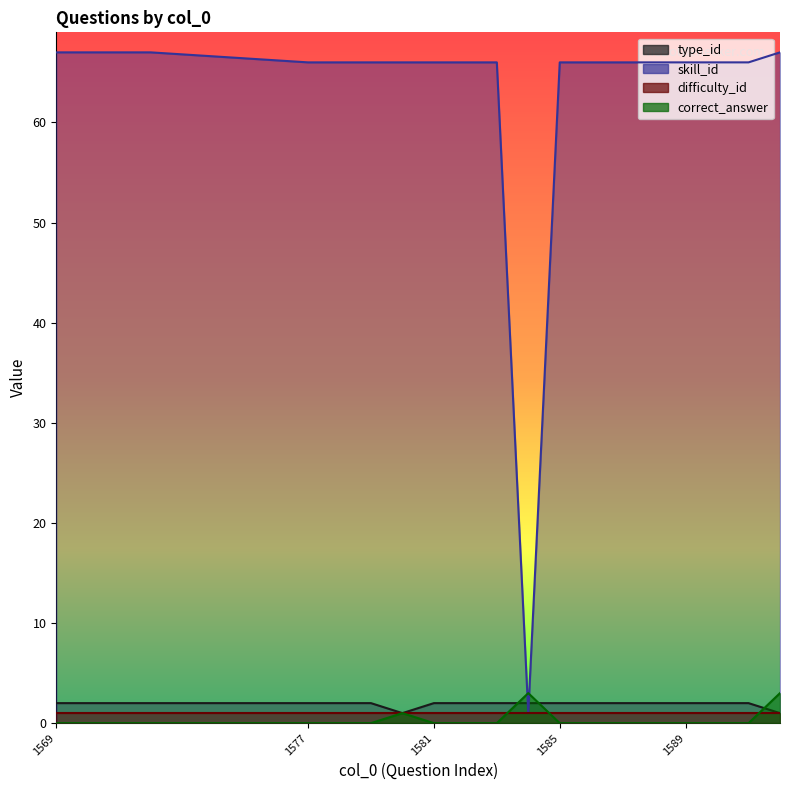

What is the greatest value displayed?

67